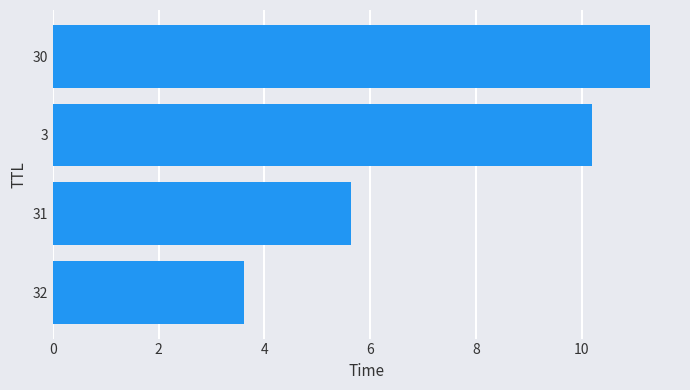

Is it true that the value at 31 is 2.7?

False